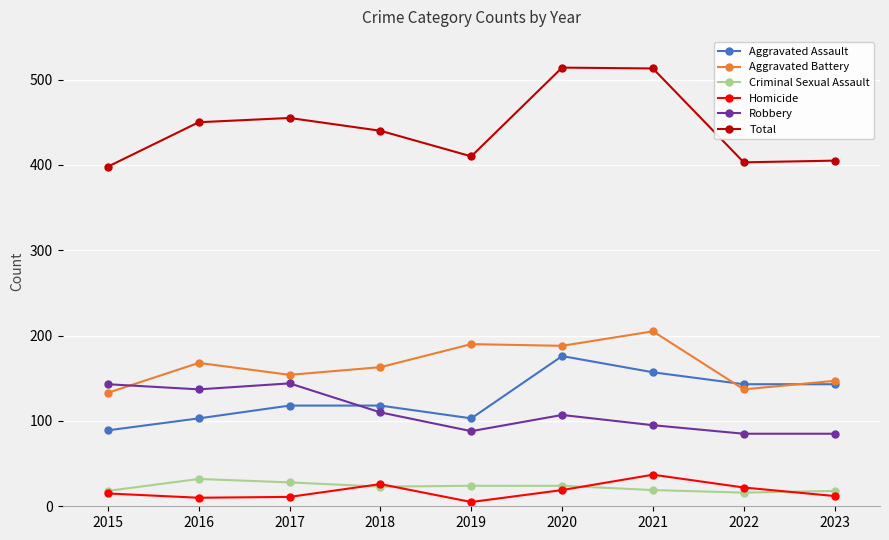

What is the total value across all series at 2023?

810